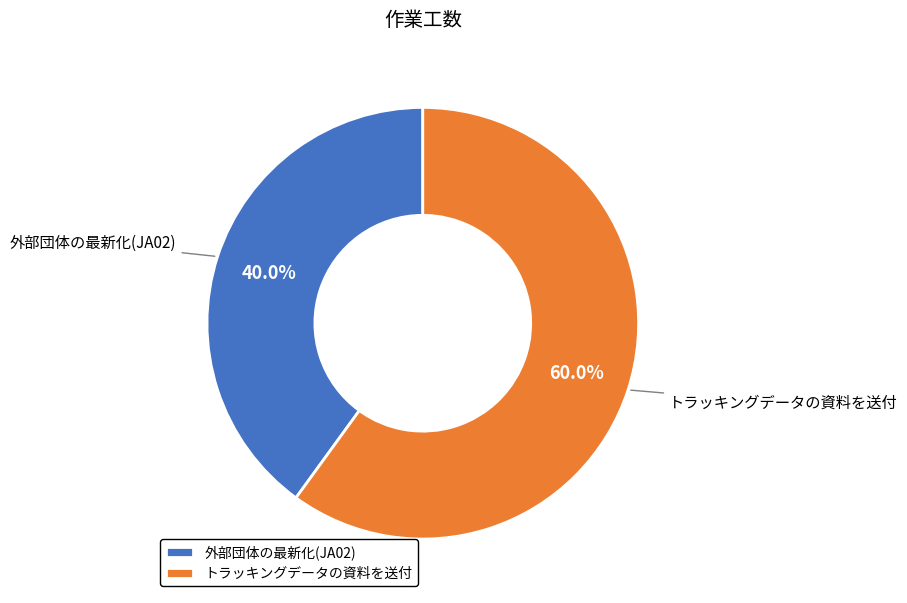

To the nearest percent, what is the combined percentage of トラッキングデータの資料を送付 and 外部団体の最新化(JA02)?

100%